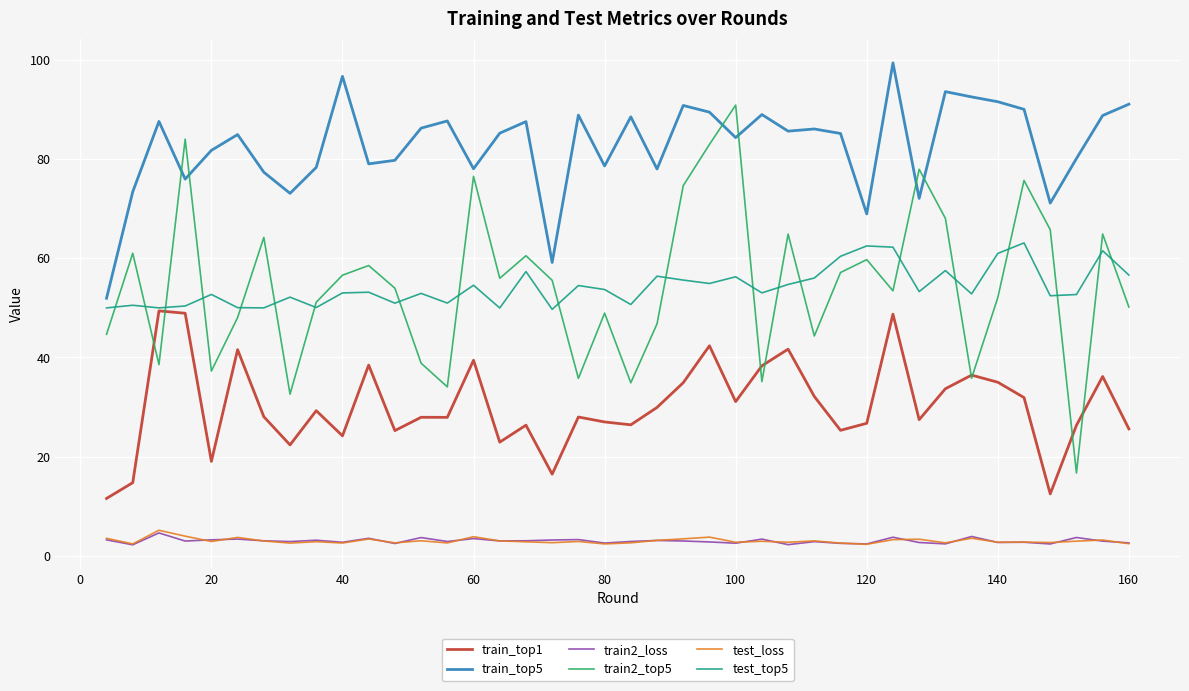

Which series has the largest range (max minus min)?

train2_top5